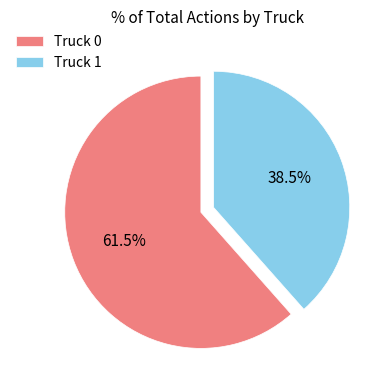

What is the smallest slice in the pie chart?

Truck 1